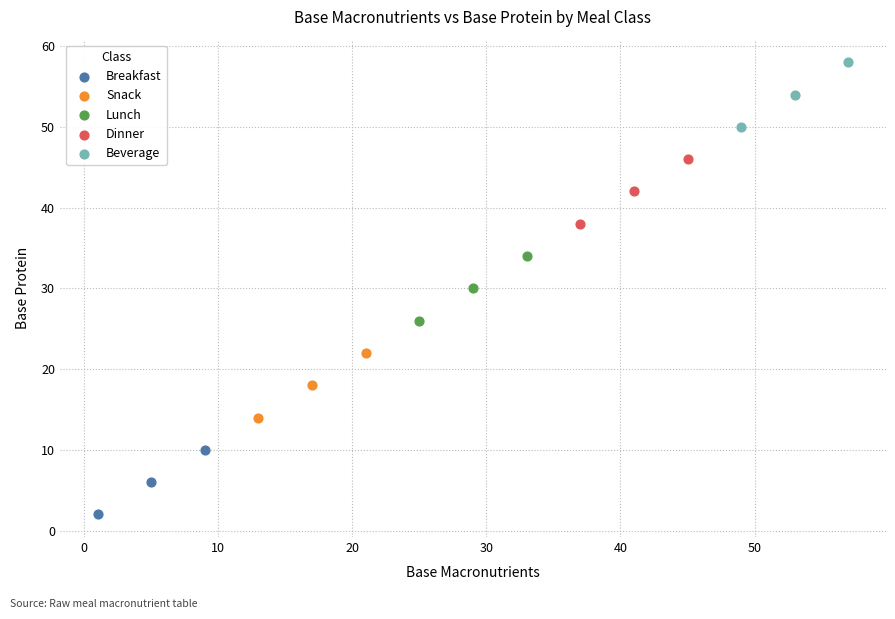

Which series reaches the maximum Y coordinate?

Beverage